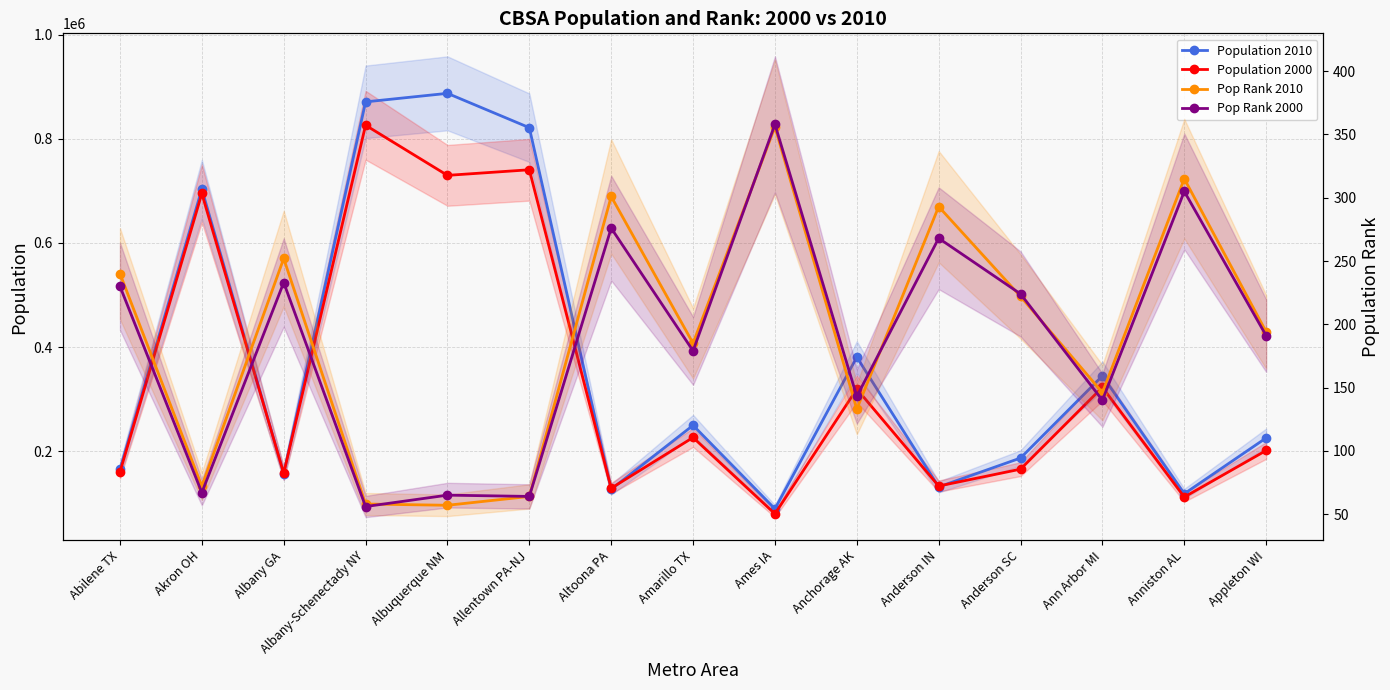

At which label does Pop Rank 2000 reach its peak?

Ames IA